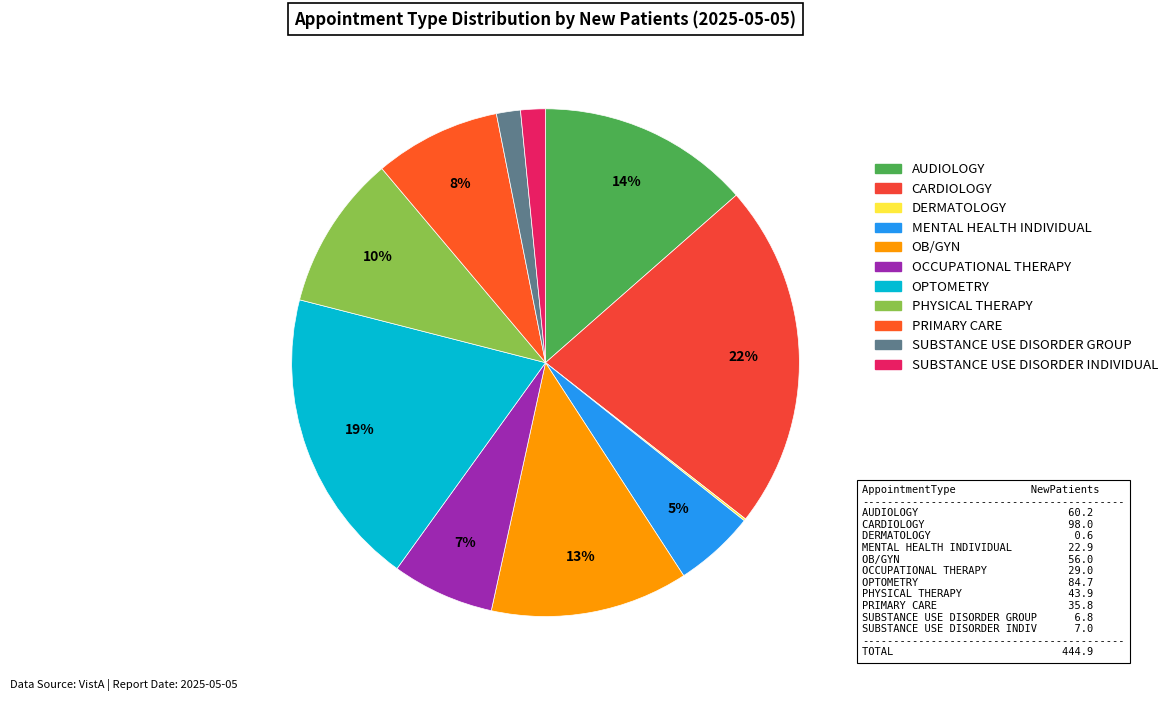

To the nearest percent, what portion does SUBSTANCE USE DISORDER GROUP represent?

2%